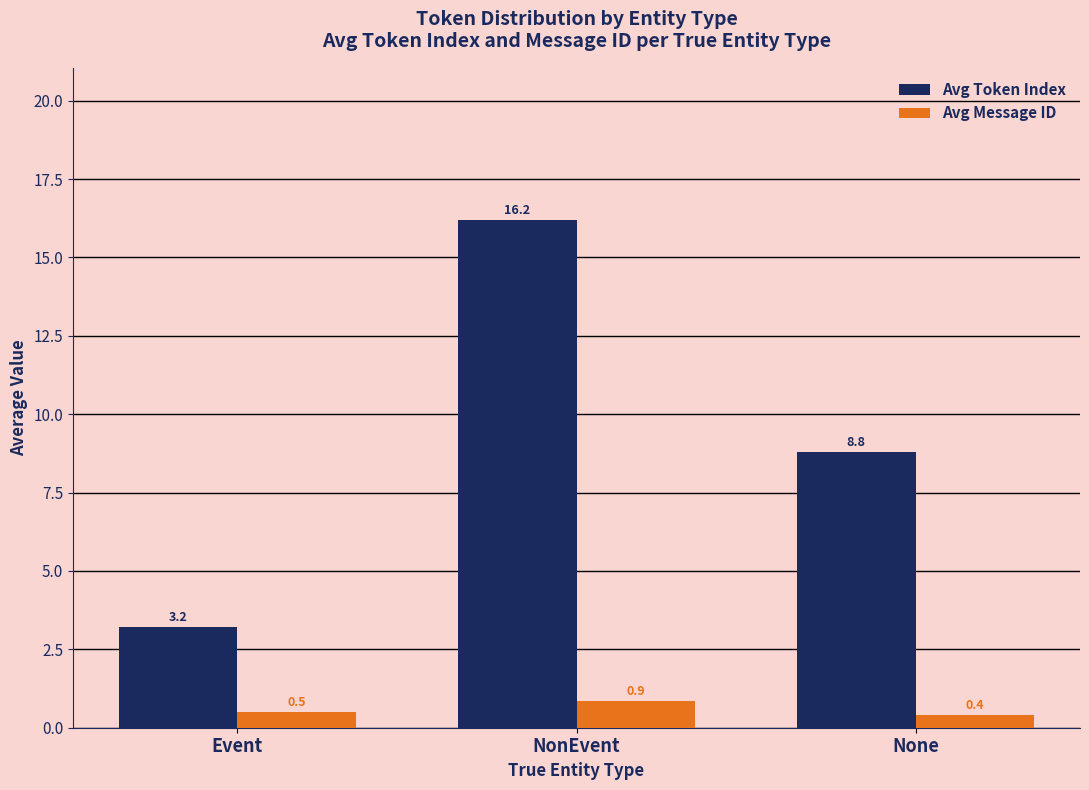

What is the spread (max minus min) of values at NonEvent?

15.3